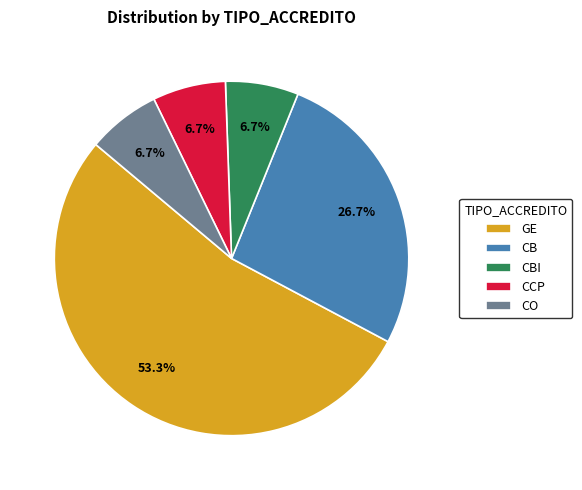

How many slices are in this pie chart?

5